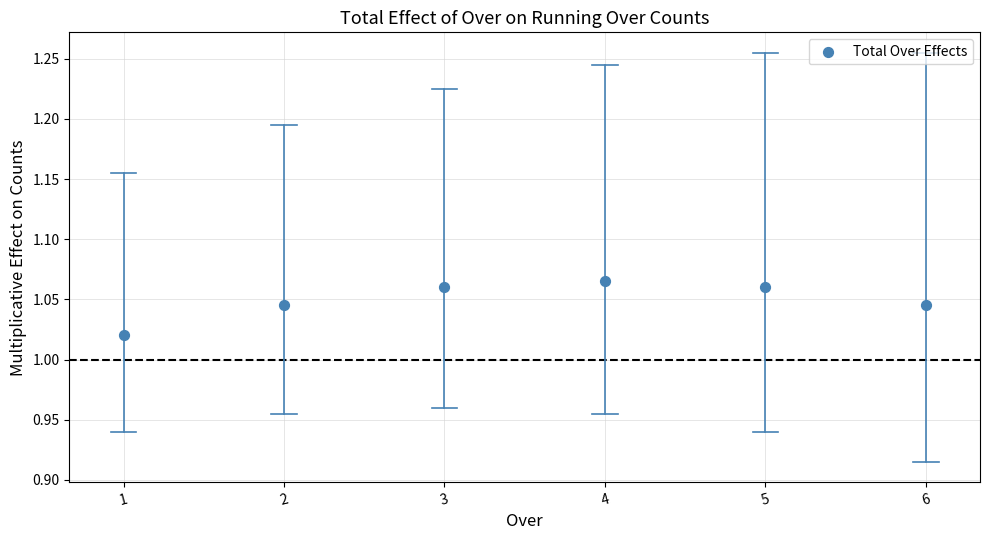

What is the average X value?

3.5